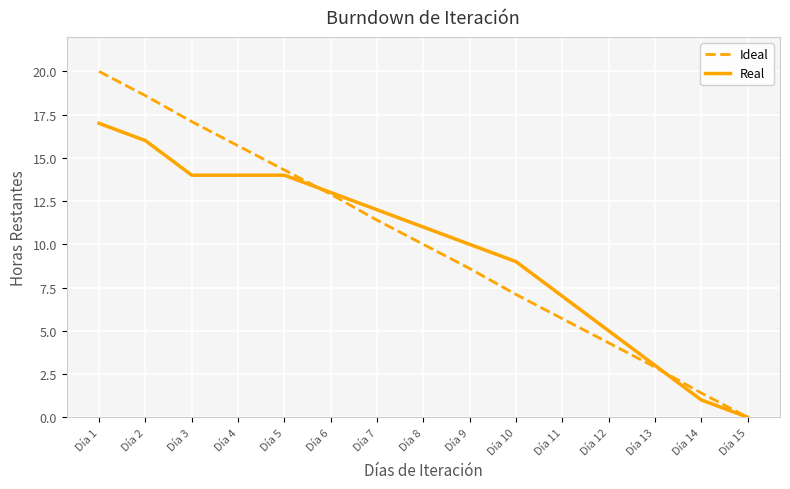

Rank the series by their average value, from highest to lowest.

Ideal, Real